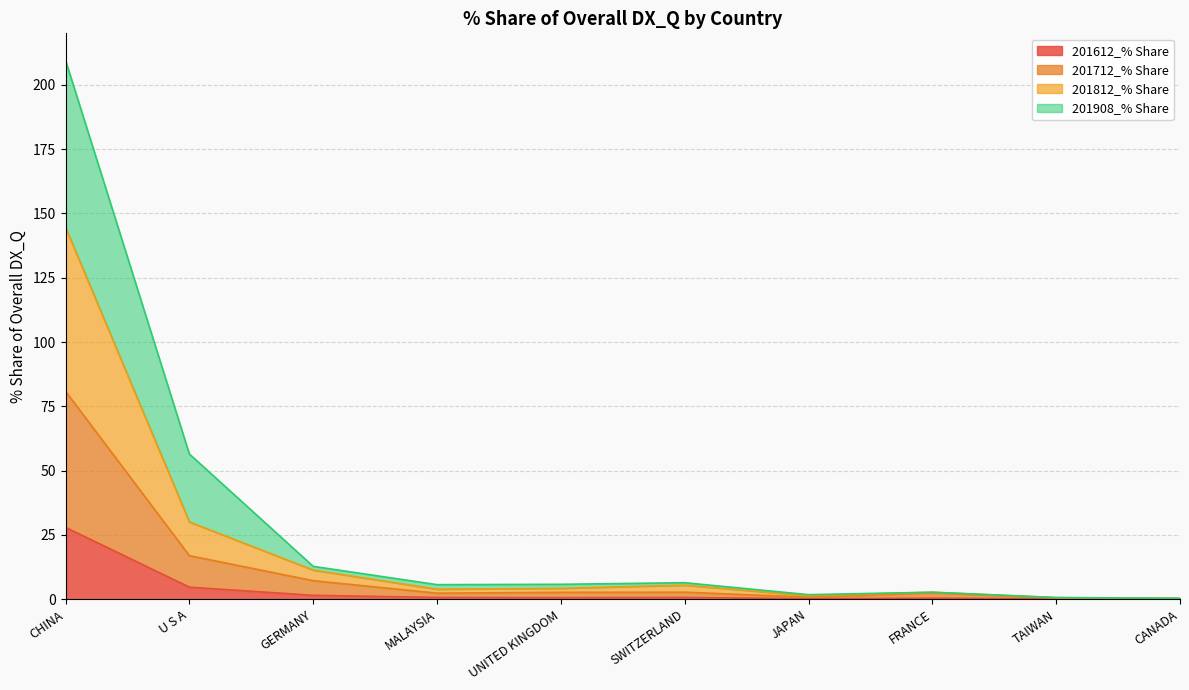

What is the total value across all series at UNITED KINGDOM?

5.8